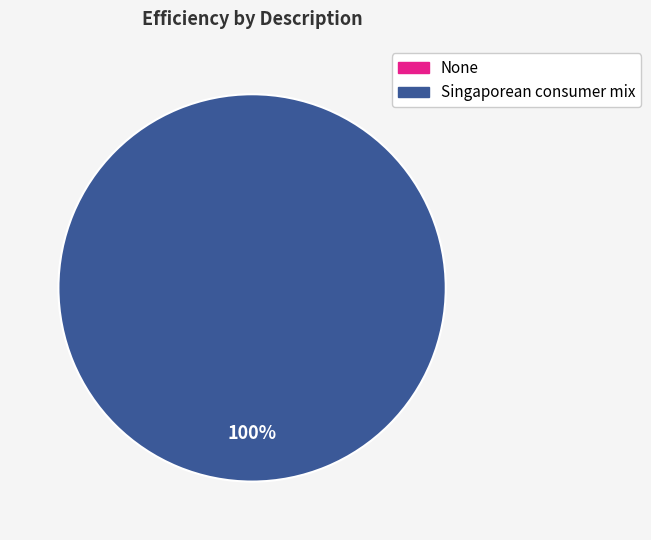

Is it true that Singaporean consumer mix is 99% of the pie?

False